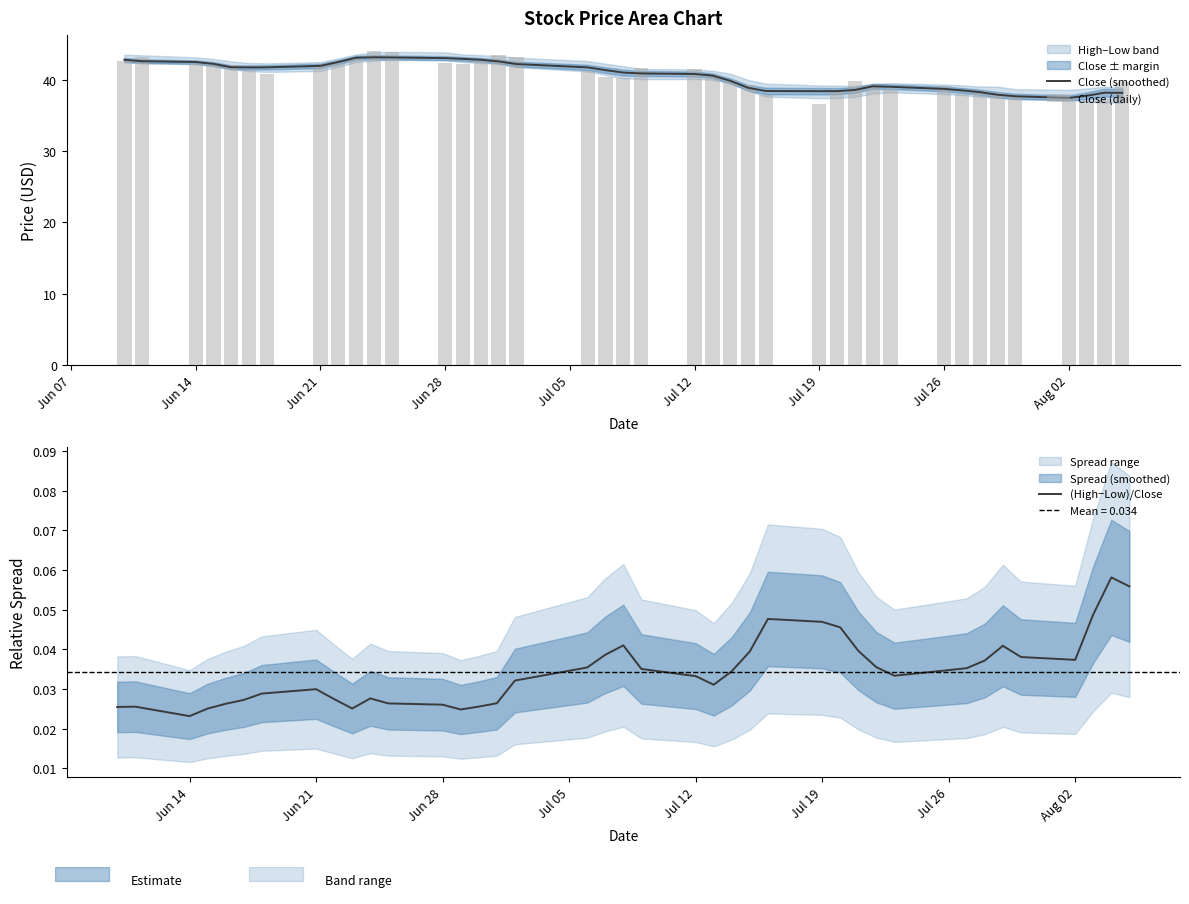

What is the highest value of the Close (smoothed) series?

43.2